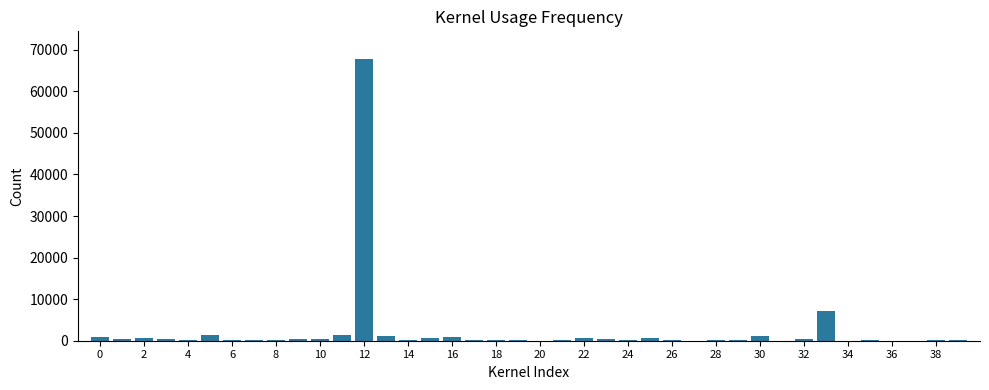

What is the sum of all values?

88582